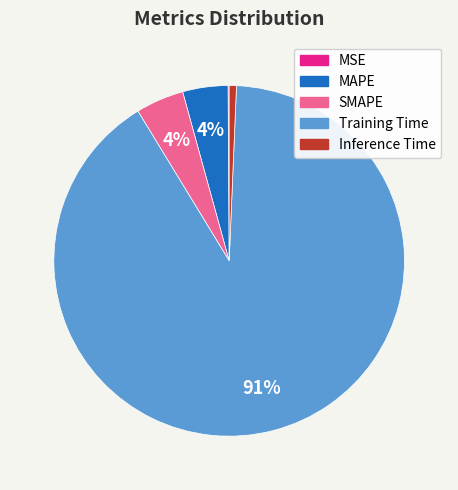

To the nearest percent, what portion does SMAPE represent?

4%